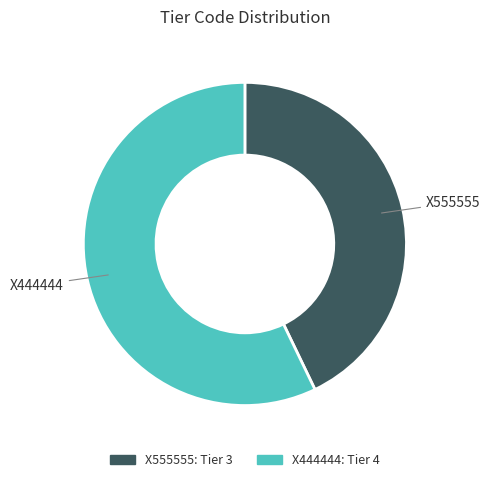

What is the largest slice in the pie chart?

X444444